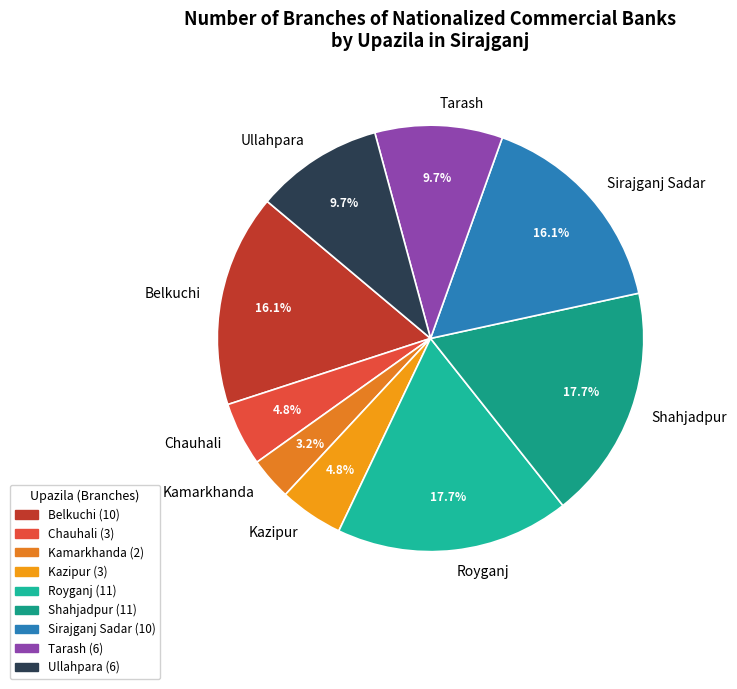

Combined, do Ullahpara and Belkuchi account for over 50%?

No